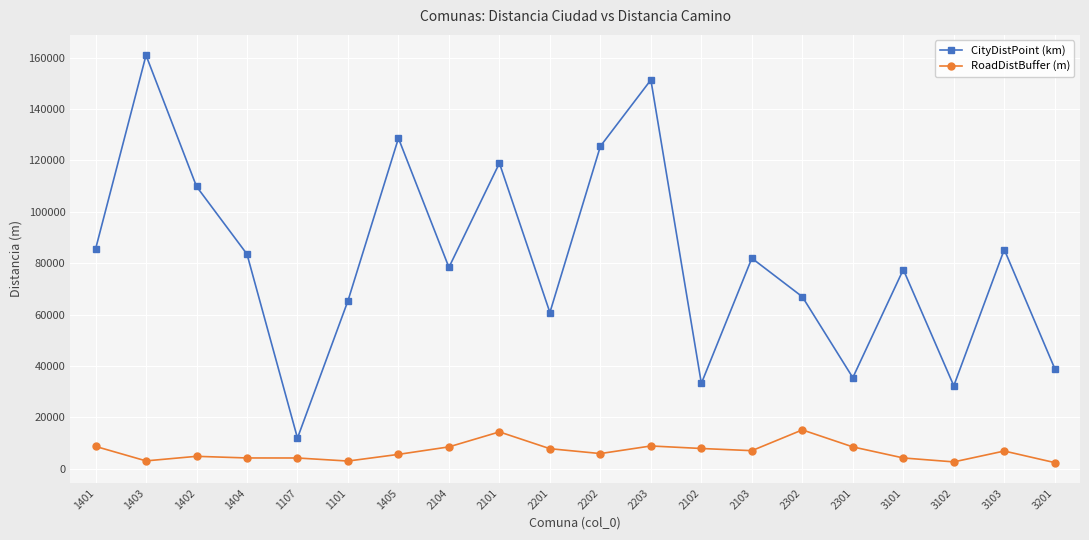

How many data points in CityDistPoint (km) are above 81916?

10